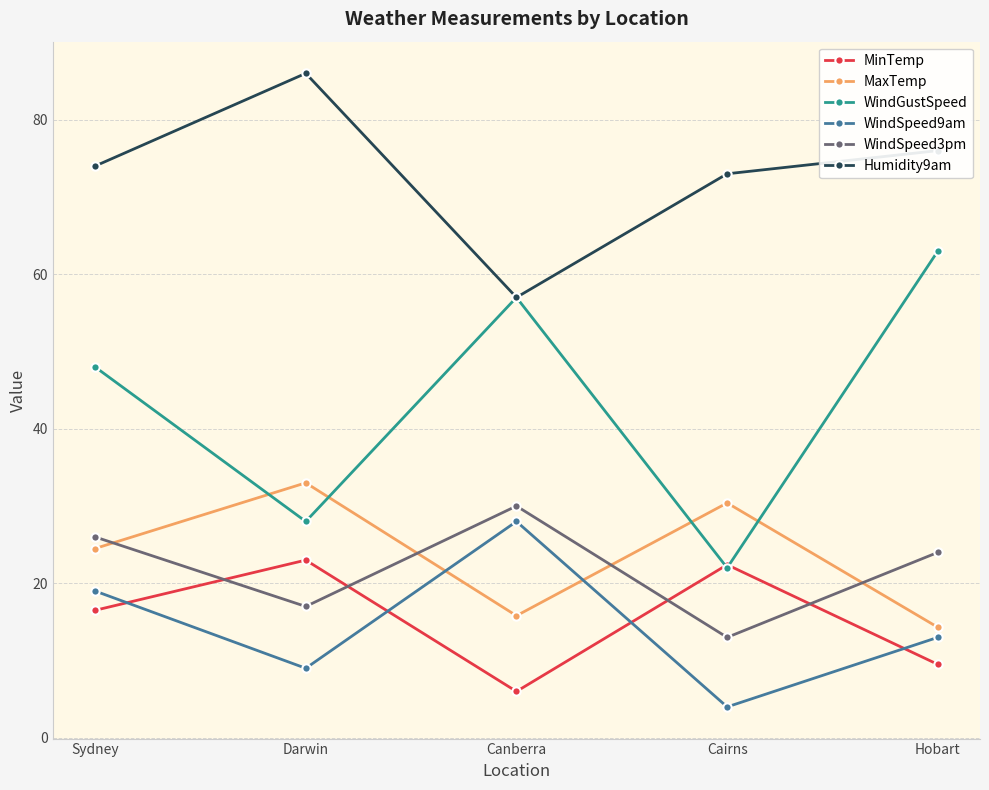

How many interior local valleys does the WindSpeed9am series have?

2